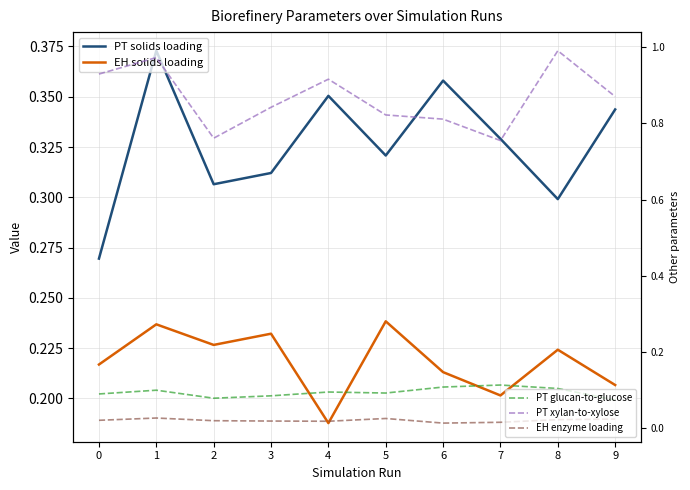

What is the value of the PT glucan-to-glucose point at the 8th from the left?

0.1